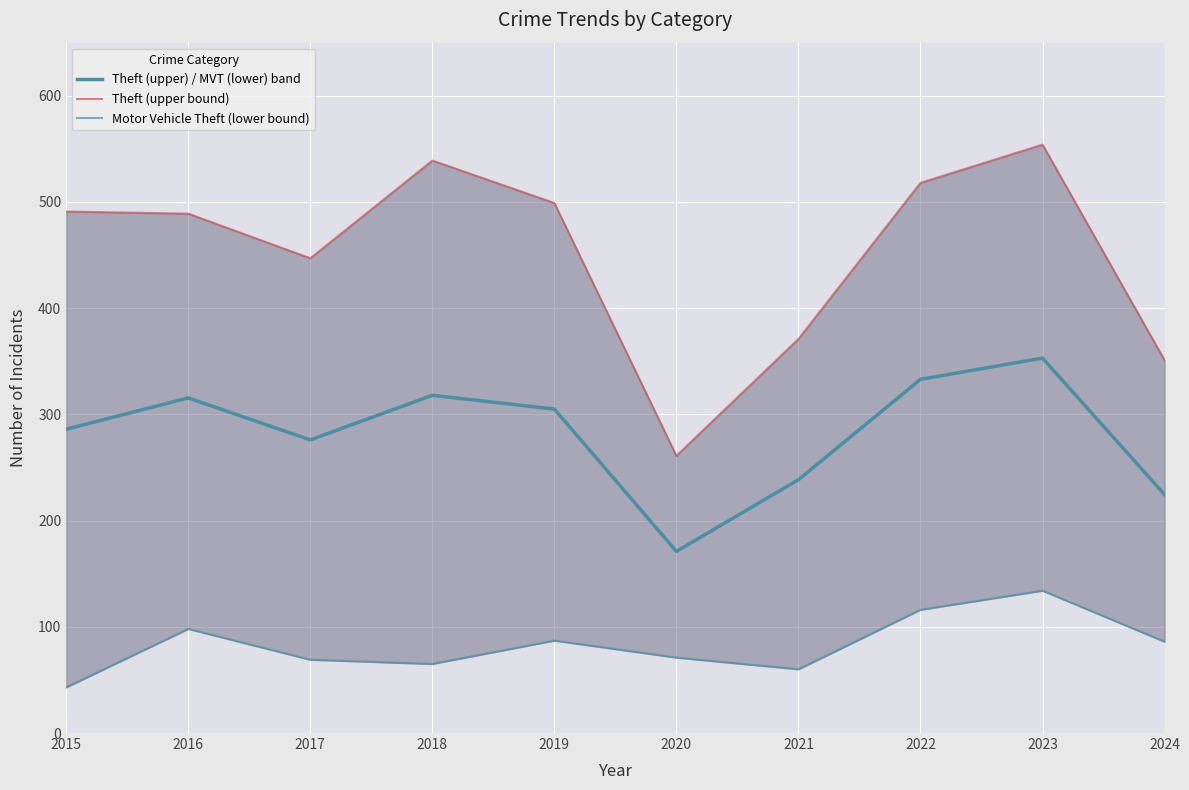

True or false: Theft (upper bound) and Theft (upper) / MVT (lower) band intersect in this chart.

False